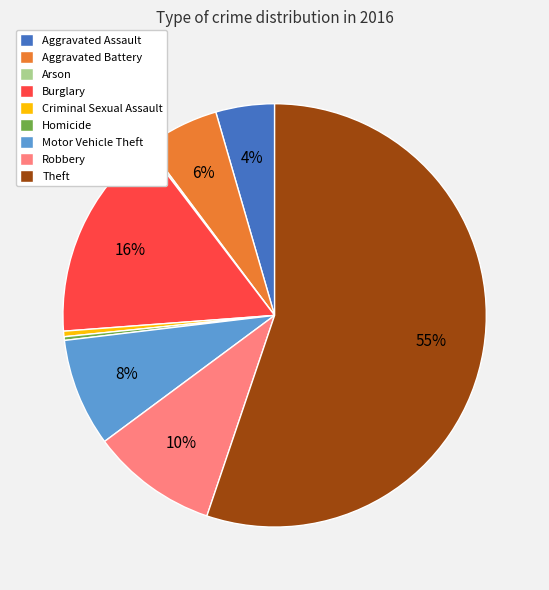

What percentage is the Aggravated Assault slice, to the nearest percent?

4%